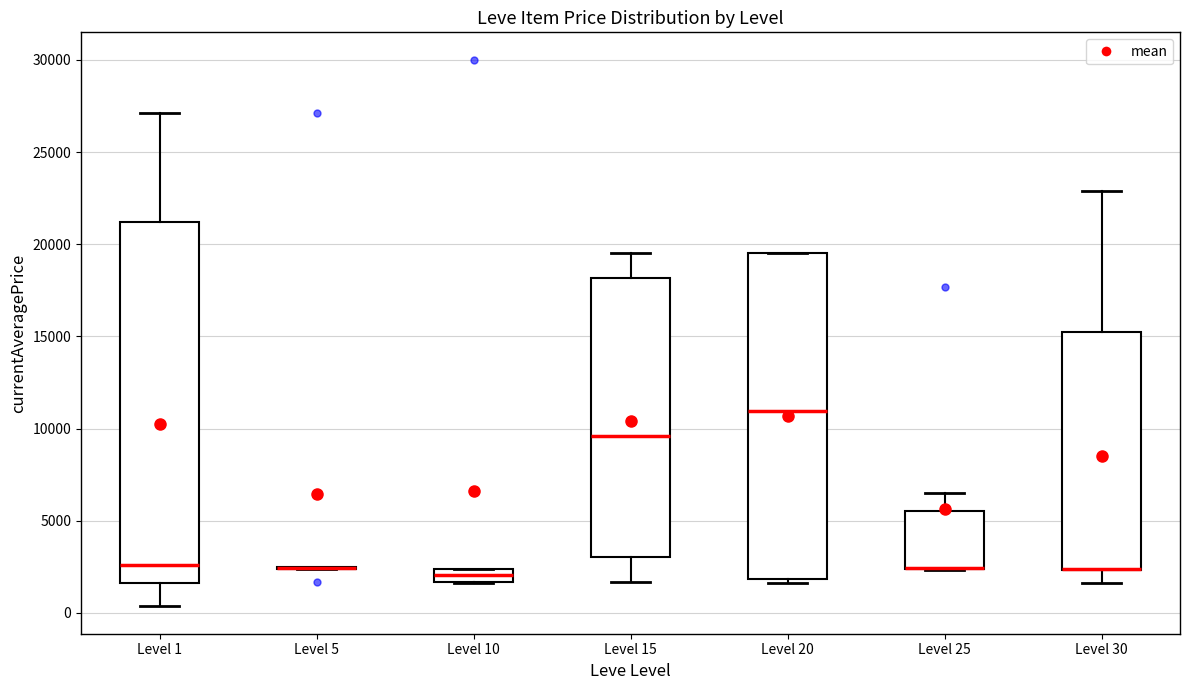

Where does the lower whisker of the box for Level 15 end on the y-axis? The values are not printed on the chart, so give them approximately, as read against the axis.

1500